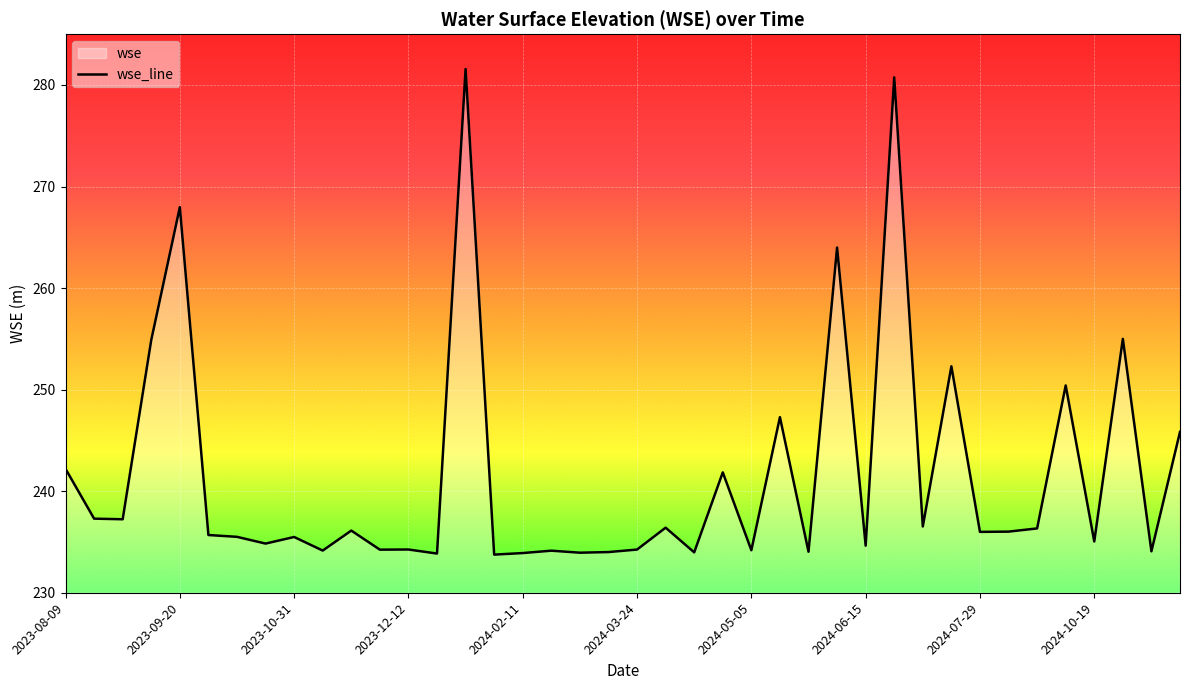

Read the value at 2024-02-13.

234.1